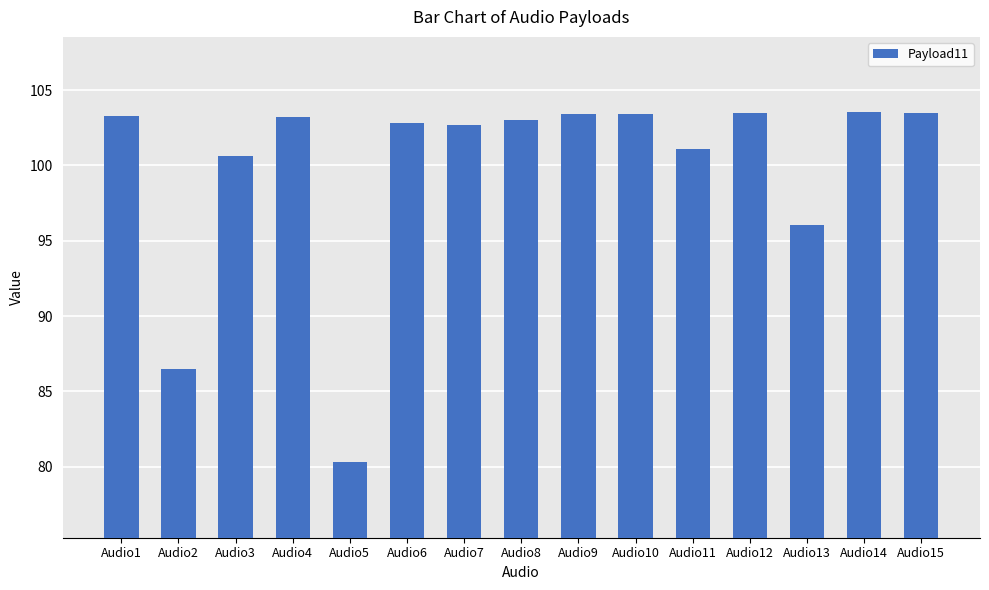

What is the average value?

99.8